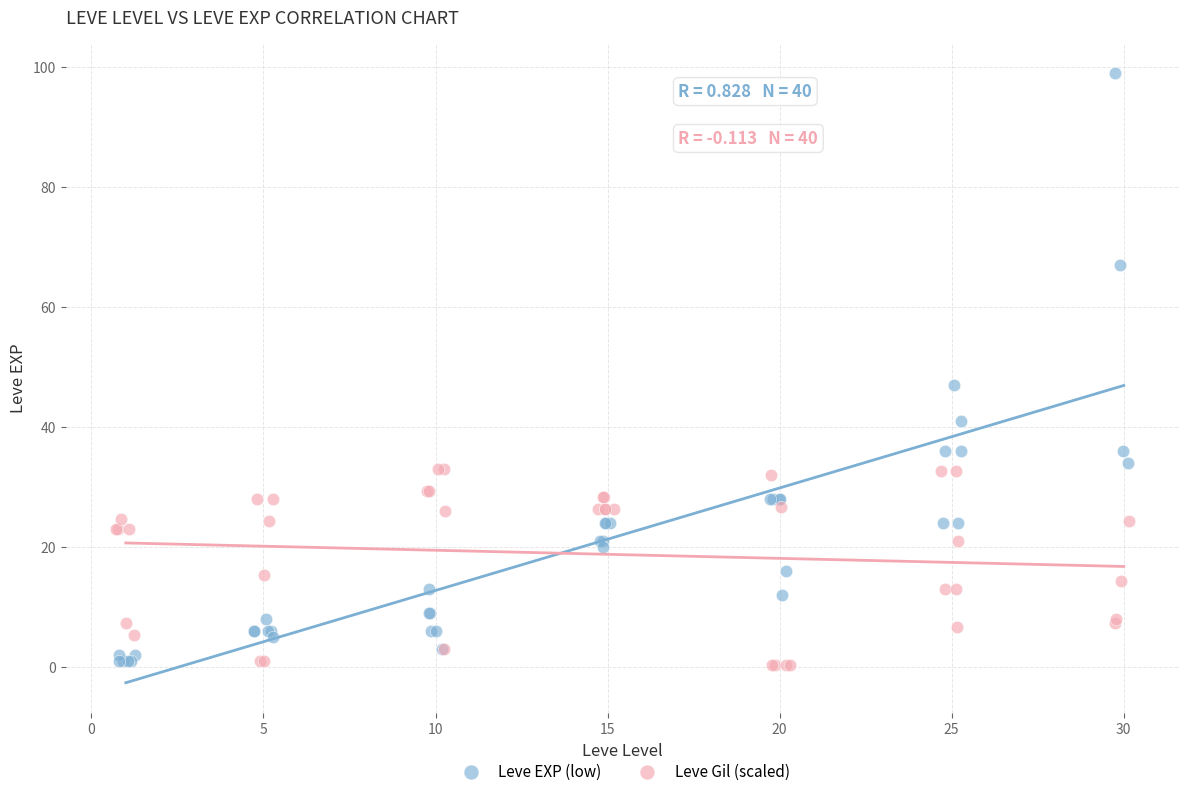

What are all the series names shown in the legend?

Leve EXP (low), Leve Gil (scaled)